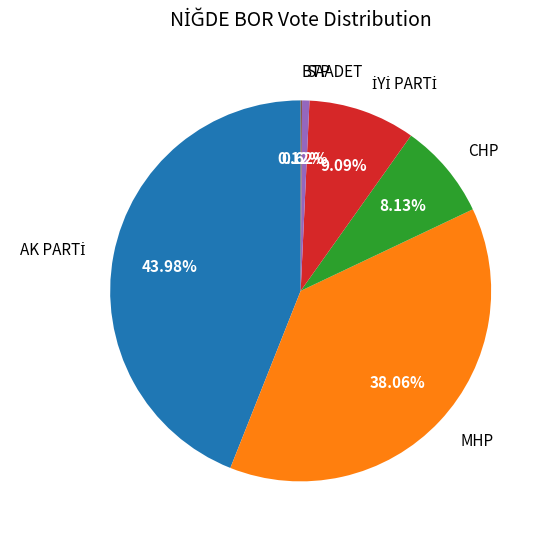

Is there any slice that represents more than half of the pie?

No